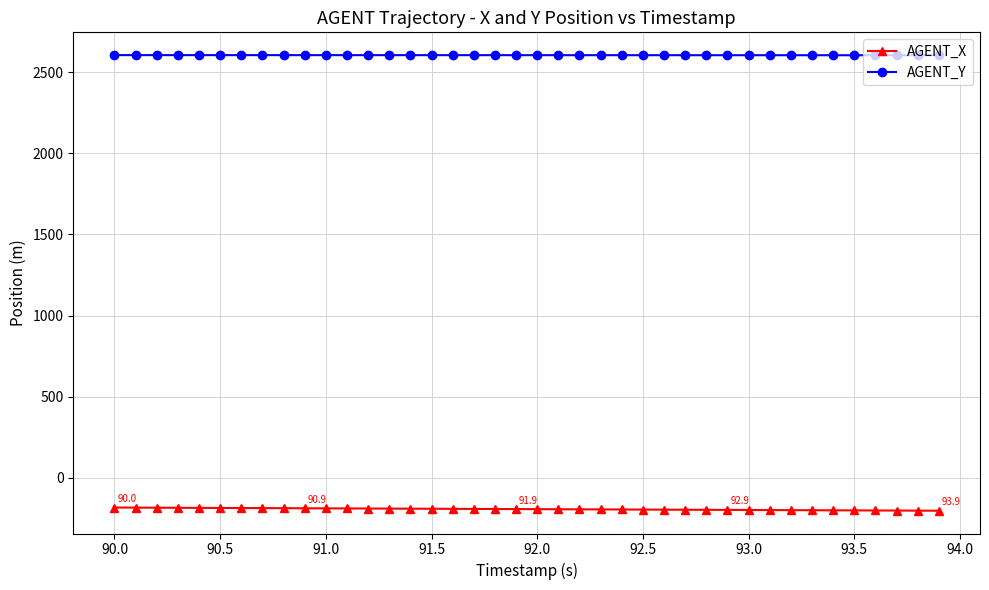

What is the maximum value shown in the chart?

2605.1